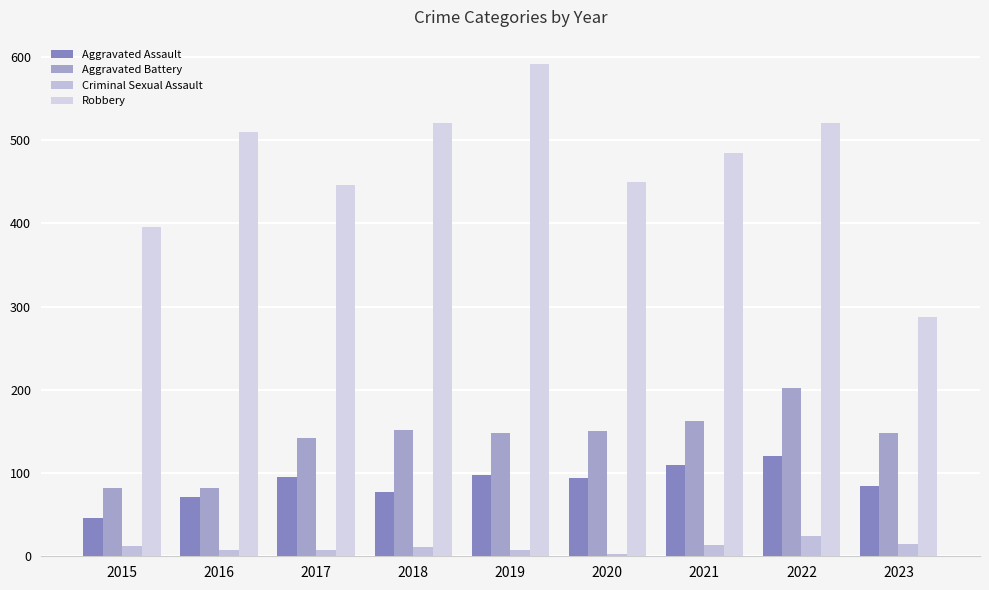

Reading left to right, what are all the values shown in this chart?

Aggravated Assault: 2015=46	2016=71	2017=95	2018=77	2019=98	2020=94	2021=110	2022=121	2023=84
Aggravated Battery: 2015=82	2016=82	2017=142	2018=152	2019=148	2020=150	2021=163	2022=202	2023=148
Criminal Sexual Assault: 2015=12	2016=8	2017=8	2018=11	2019=8	2020=3	2021=14	2022=24	2023=15
Robbery: 2015=395	2016=510	2017=446	2018=520	2019=591	2020=450	2021=484	2022=521	2023=288